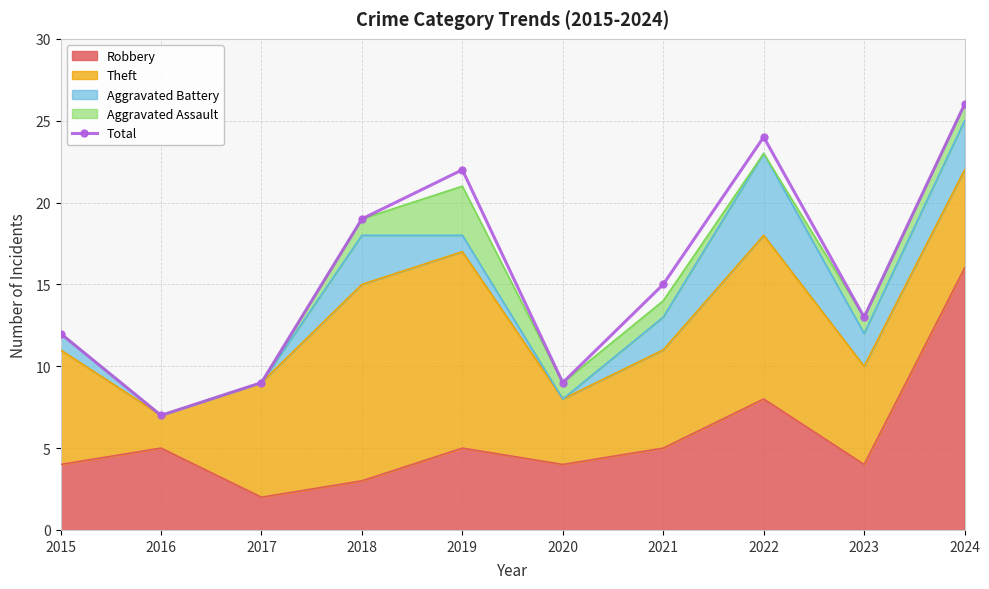

Reading right to left, transcribe all the data shown in this chart.

2024=26	2023=13	2022=24	2021=15	2020=9	2019=22	2018=19	2017=9	2016=7	2015=12